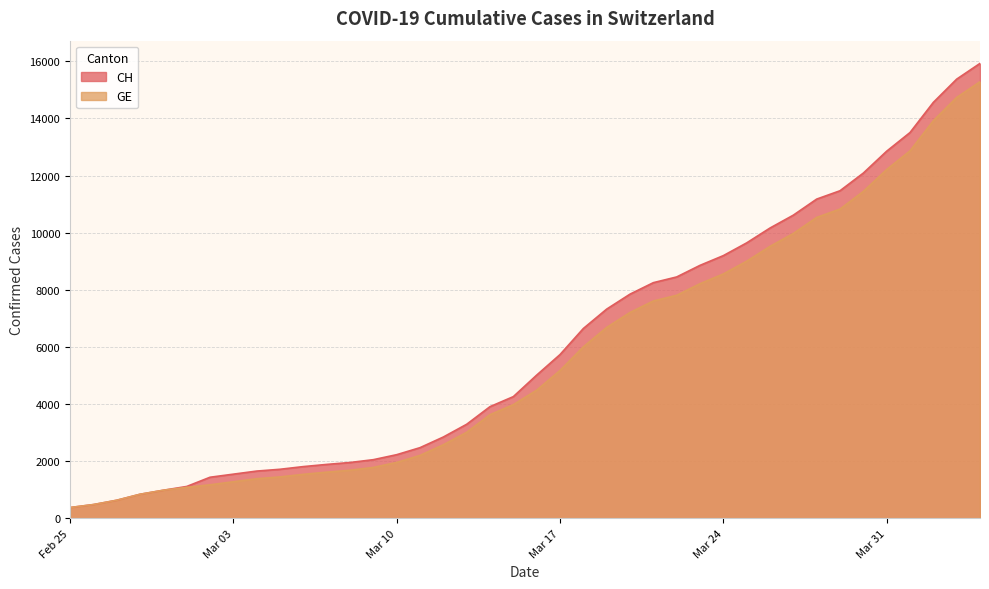

How many lines are shown in the chart?

2